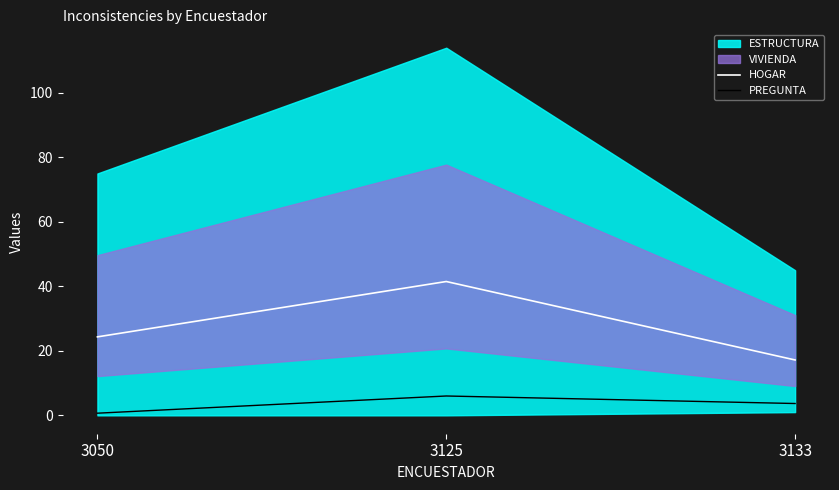

The value of HOGAR at 3050 is 36.3. True or false?

False